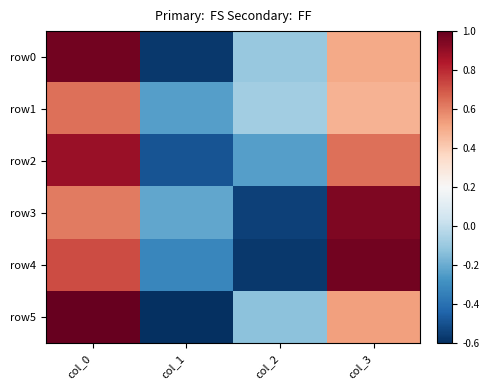

Reading left to right, transcribe all the data shown in this chart.

row0: col_0=78	col_1=22	col_2=39	col_3=61
row1: col_0=66	col_1=34	col_2=40	col_3=60
row2: col_0=75	col_1=25	col_2=34	col_3=66
row3: col_0=65	col_1=35	col_2=23	col_3=77
row4: col_0=69	col_1=31	col_2=22	col_3=78
row5: col_0=79	col_1=21	col_2=38	col_3=62